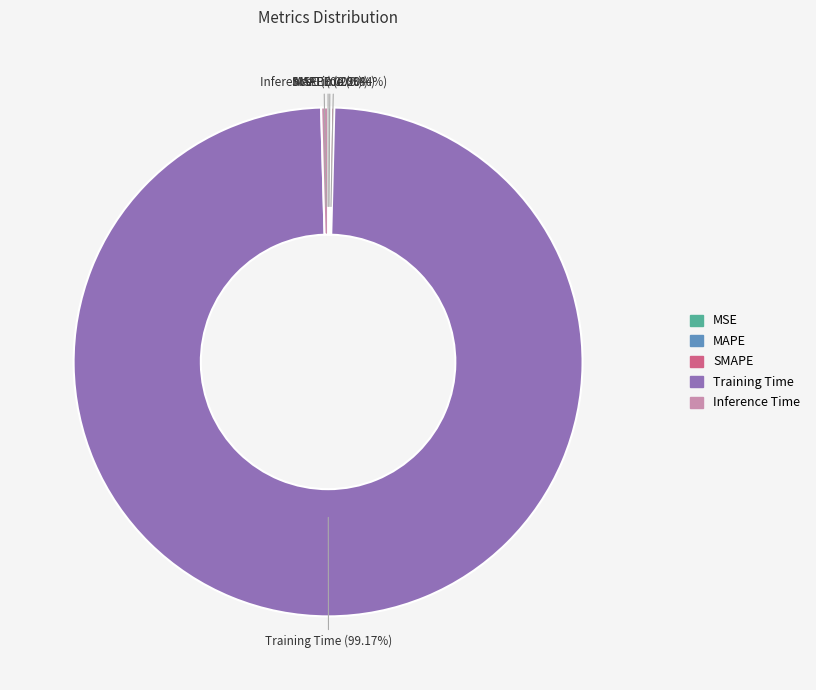

Is it true that Training Time is 99% of the pie?

True